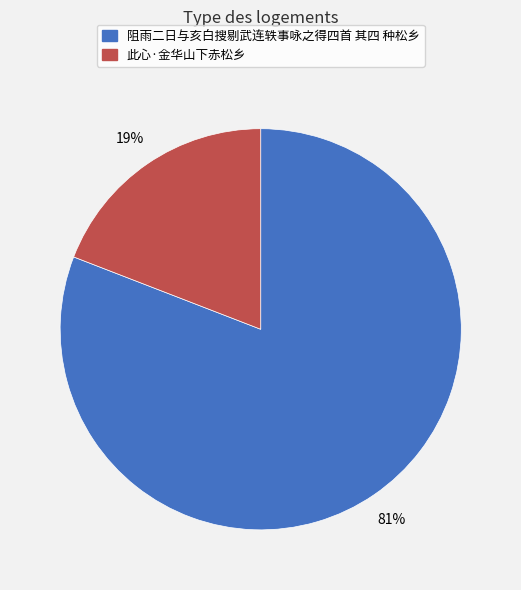

Rank the categories by value from highest to lowest.

阻雨二日与亥白搜剔武连轶事咏之得四首 其四 种松乡, 此心·金华山下赤松乡